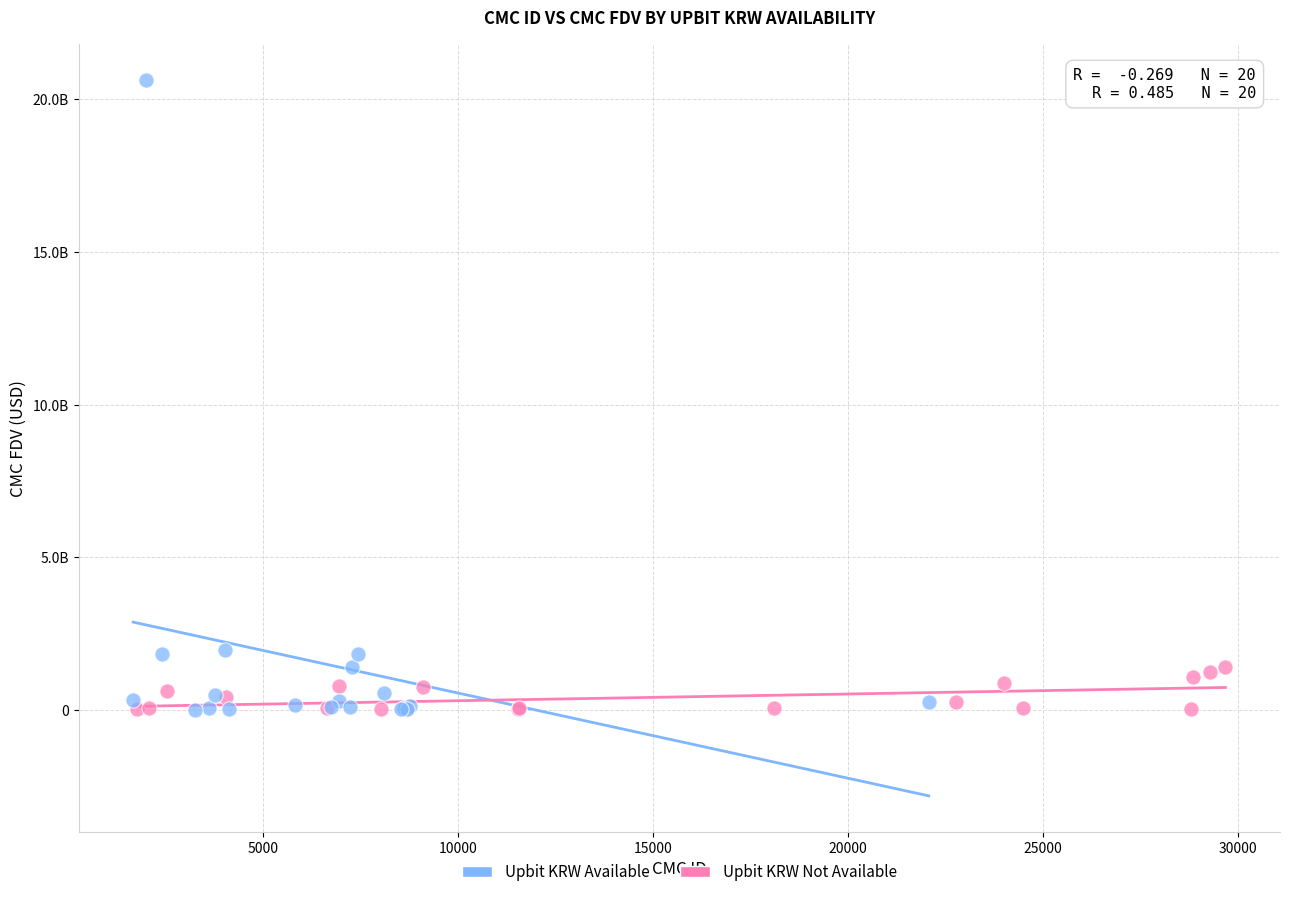

What are all the series names shown in the legend?

Upbit KRW Available, Upbit KRW Not Available